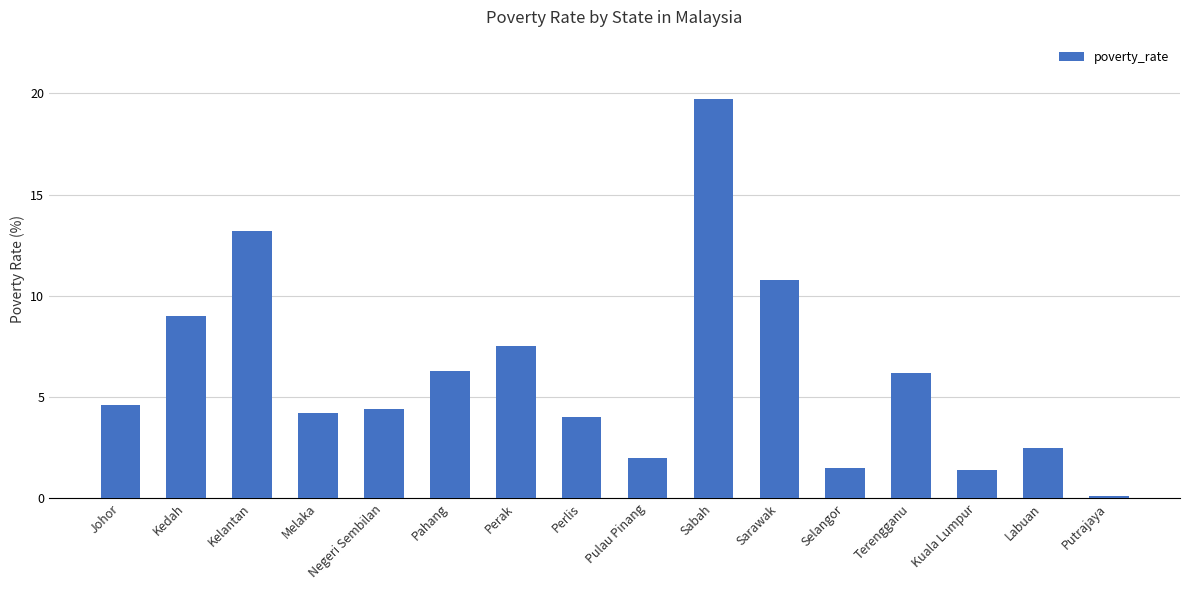

What is the change in value from Kelantan to Sarawak?

-2.4